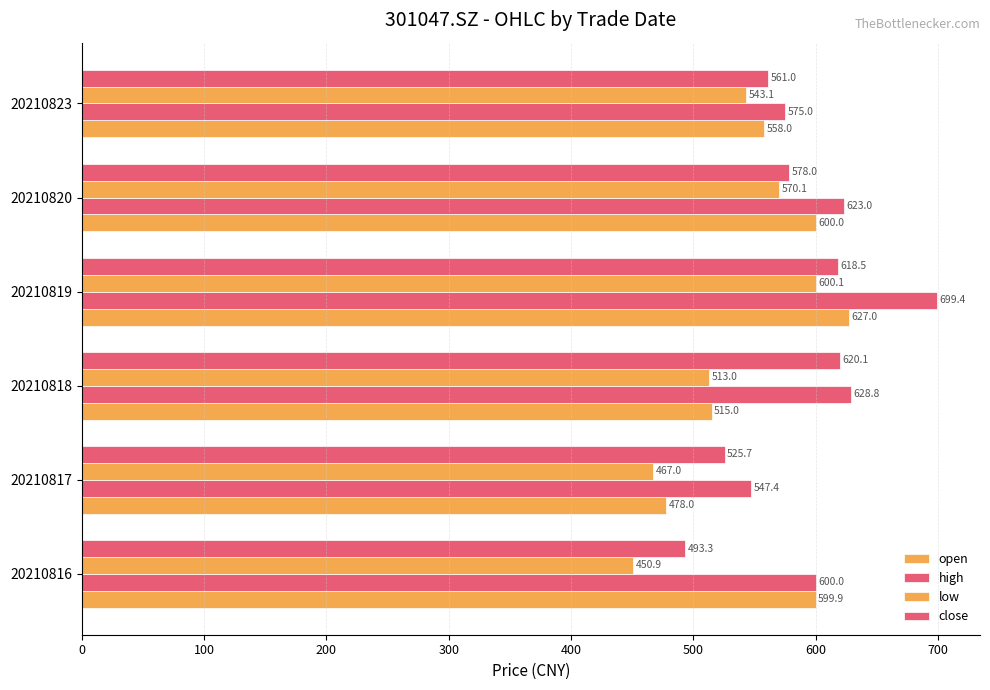

What is the value of the close bar at the 4th from the left?

618.5